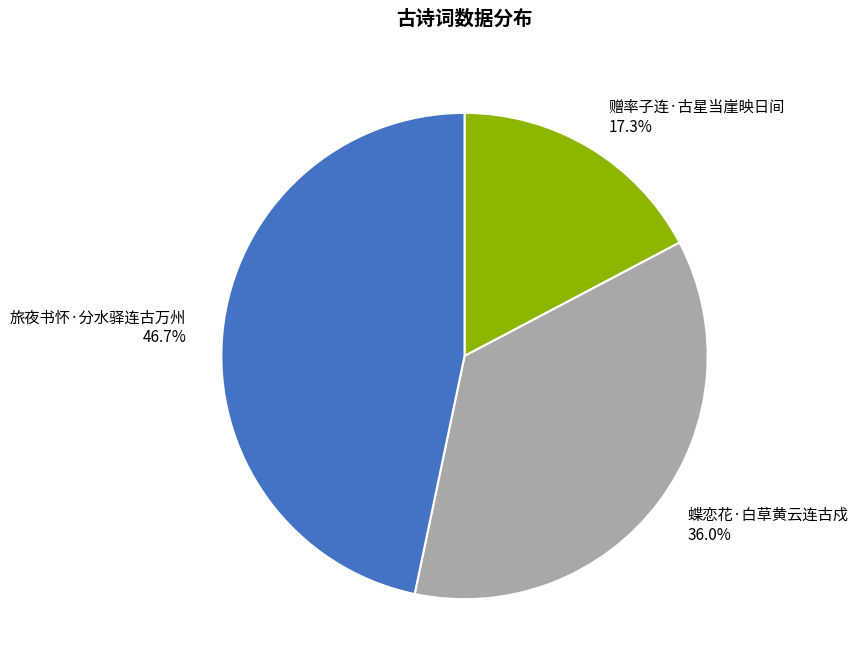

To the nearest percent, what percentage of the pie is 旅夜书怀·分水驿连古万州?

47%